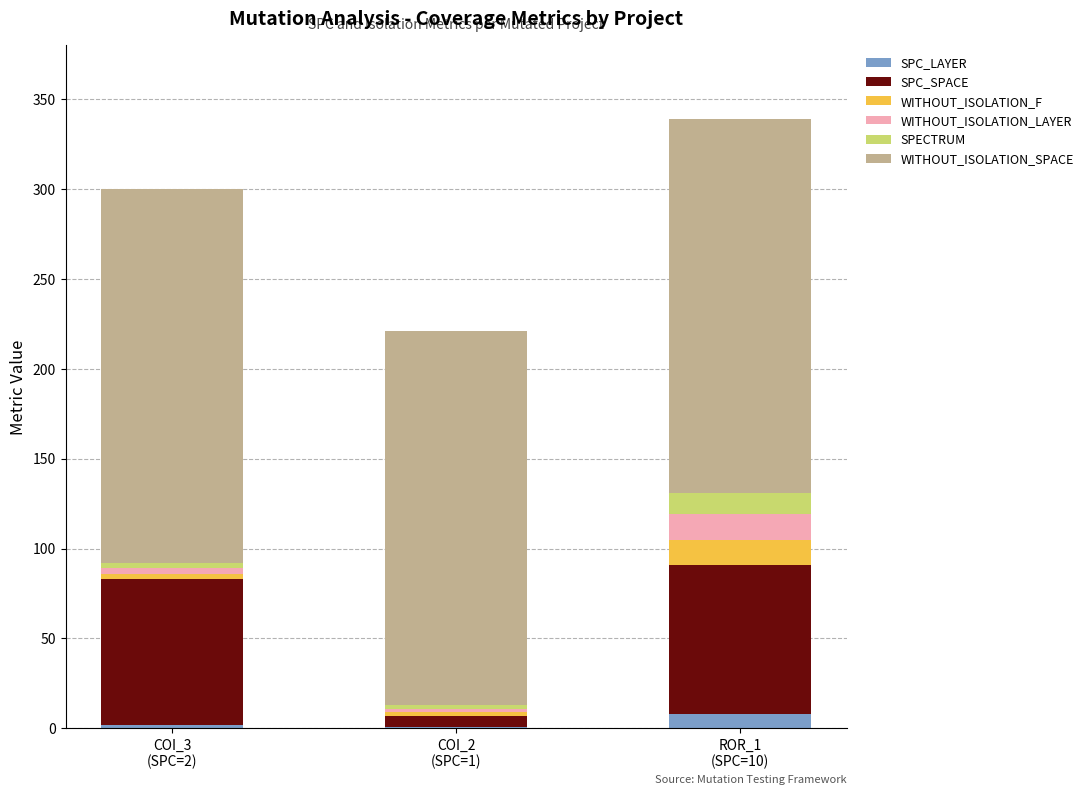

What is the sum of all SPC_LAYER values?

11